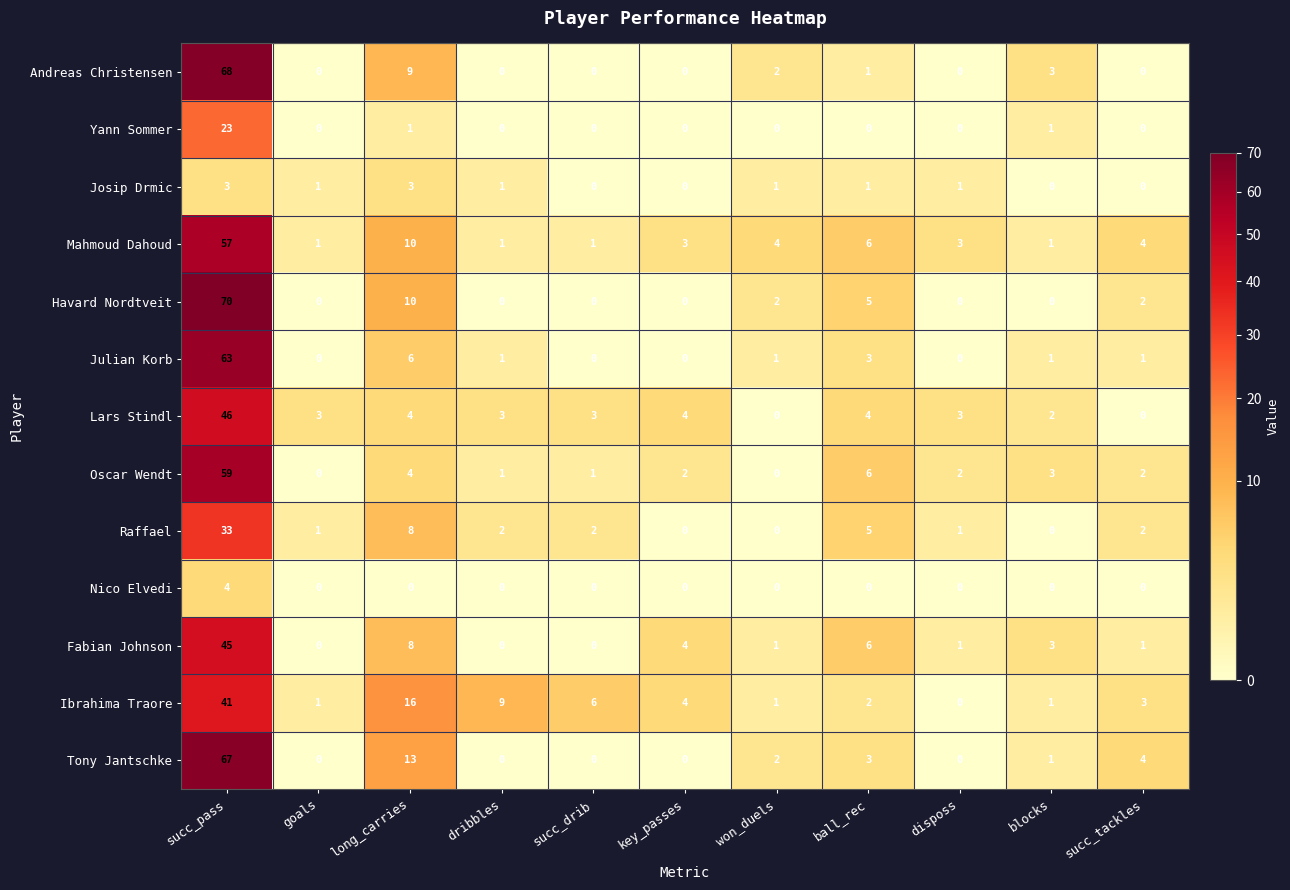

What is the difference between the maximum and minimum values in the Havard Nordtveit series?

70